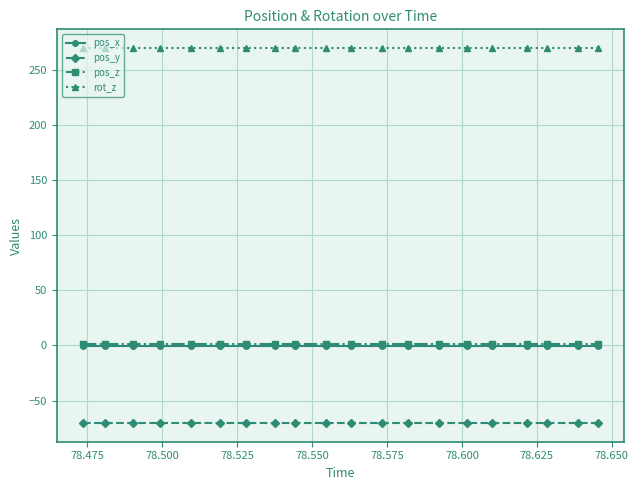

True or false: pos_y and pos_z intersect in this chart.

False